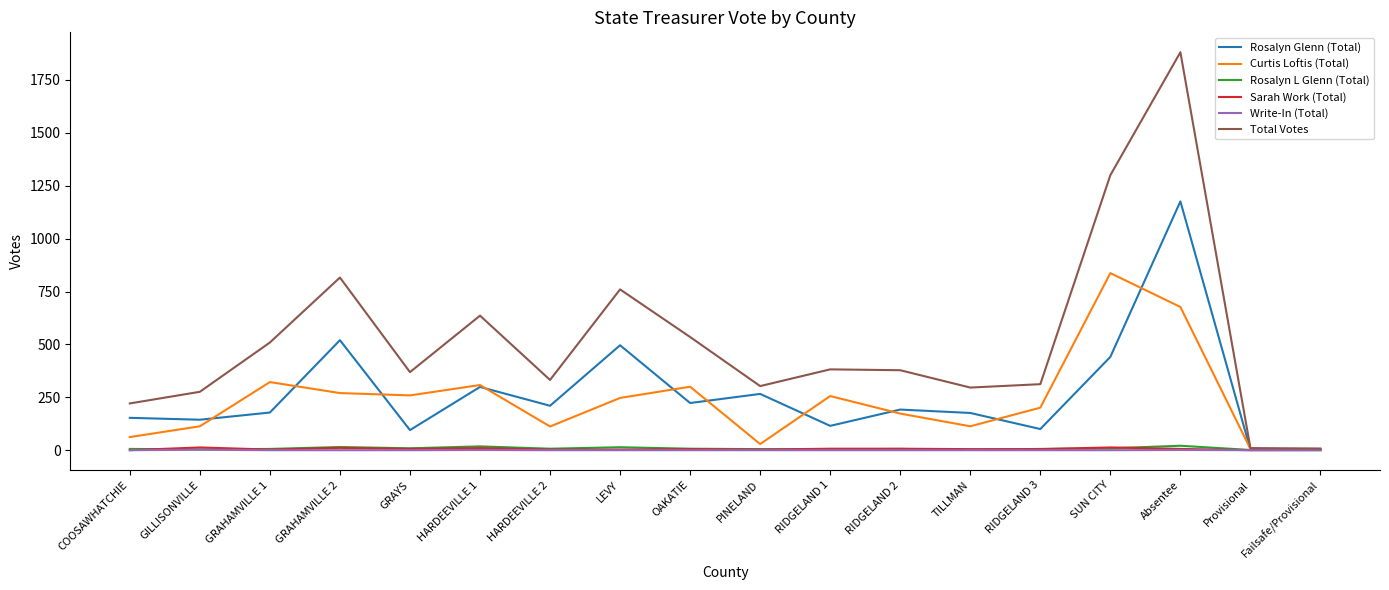

What is the maximum value shown in the chart?

1881